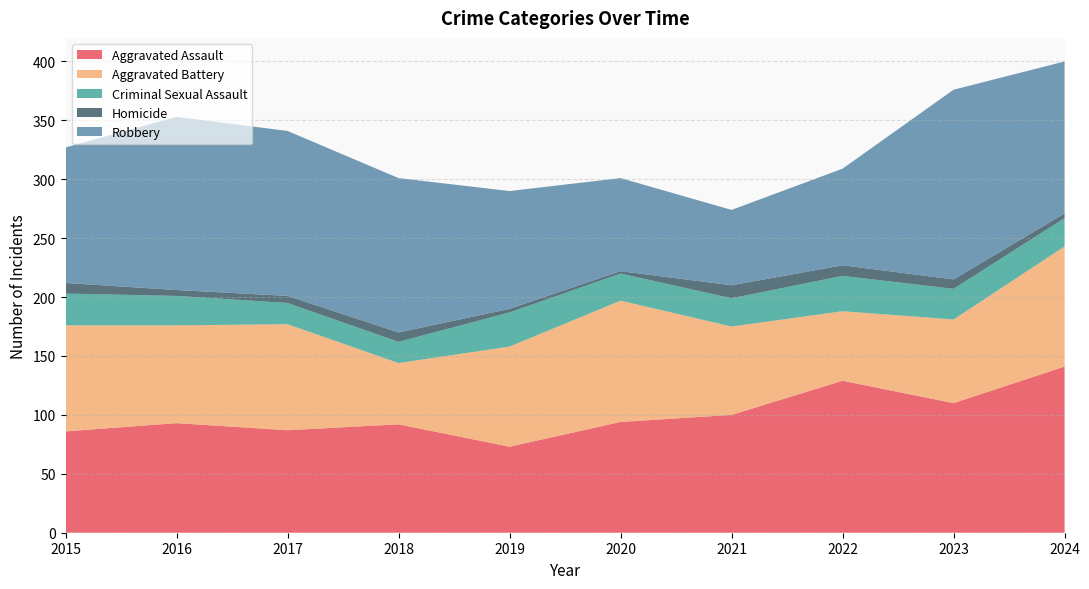

Reading left to right, extract all data points from this chart.

Aggravated Assault: 86	93	87	92	73	94	100	129	110	141
Aggravated Battery: 90	83	90	52	85	103	75	59	71	102
Criminal Sexual Assault: 27	25	18	18	29	23	24	30	26	24
Homicide: 9	5	6	8	3	2	11	9	8	4
Robbery: 115	147	140	131	100	79	64	82	161	129